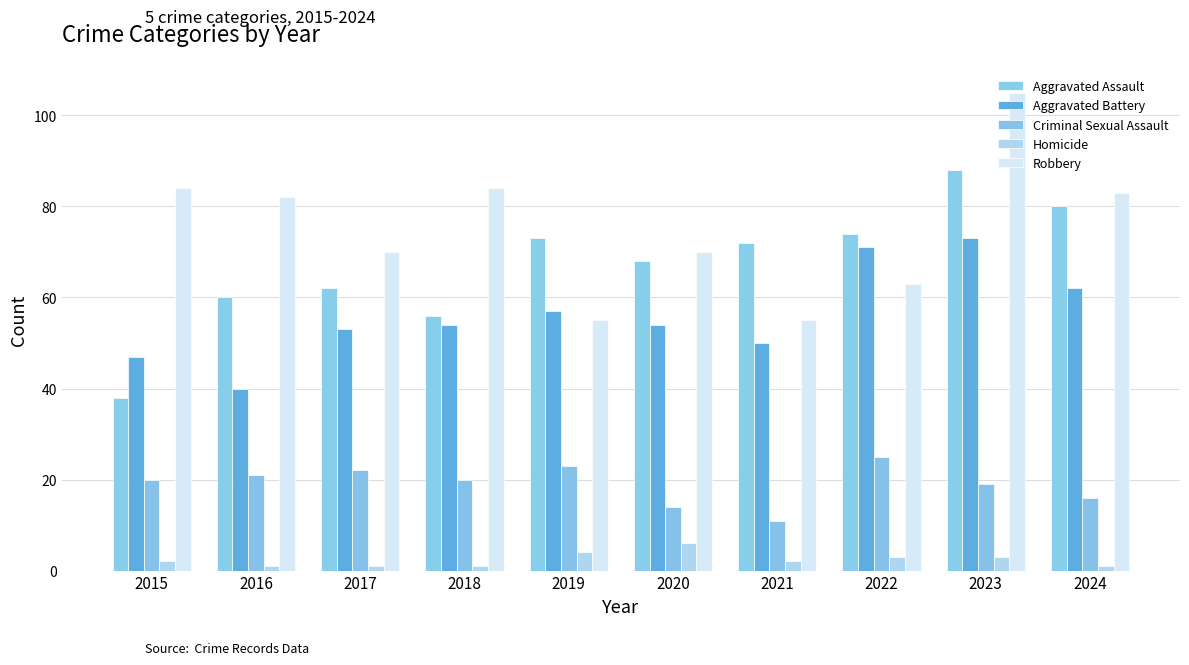

What is the average value of the Robbery series?

75